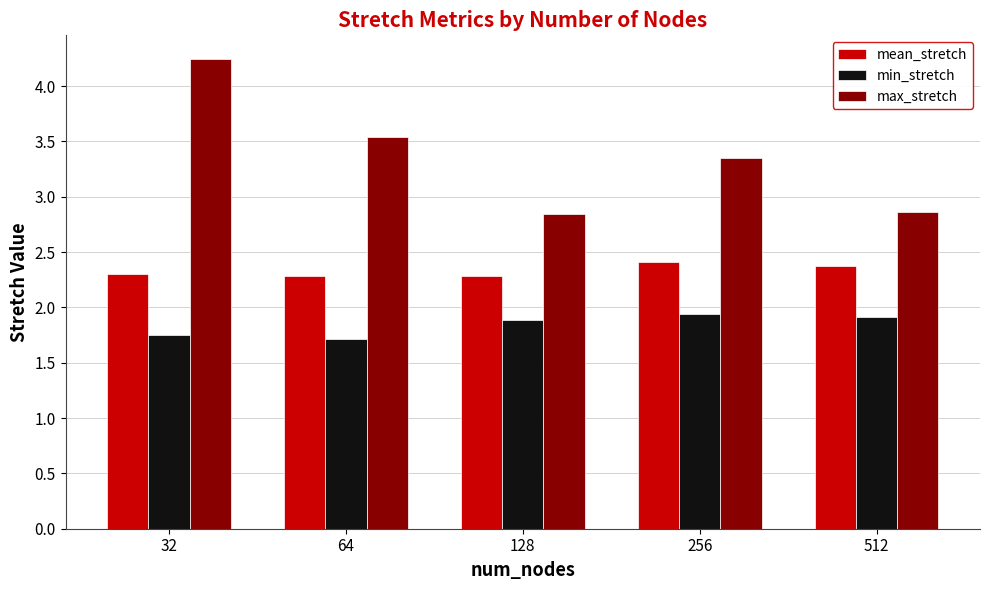

At which category is the sum across all series the highest?

32